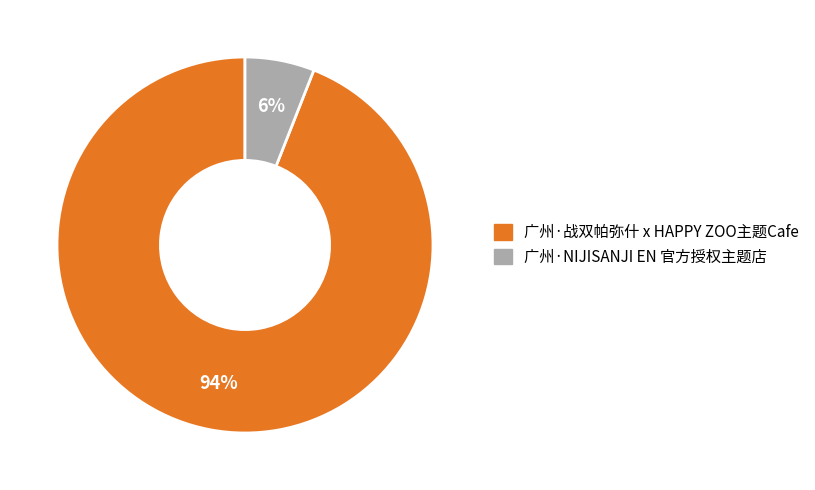

Which slice is the smallest?

广州·NIJISANJI EN 官方授权主题店